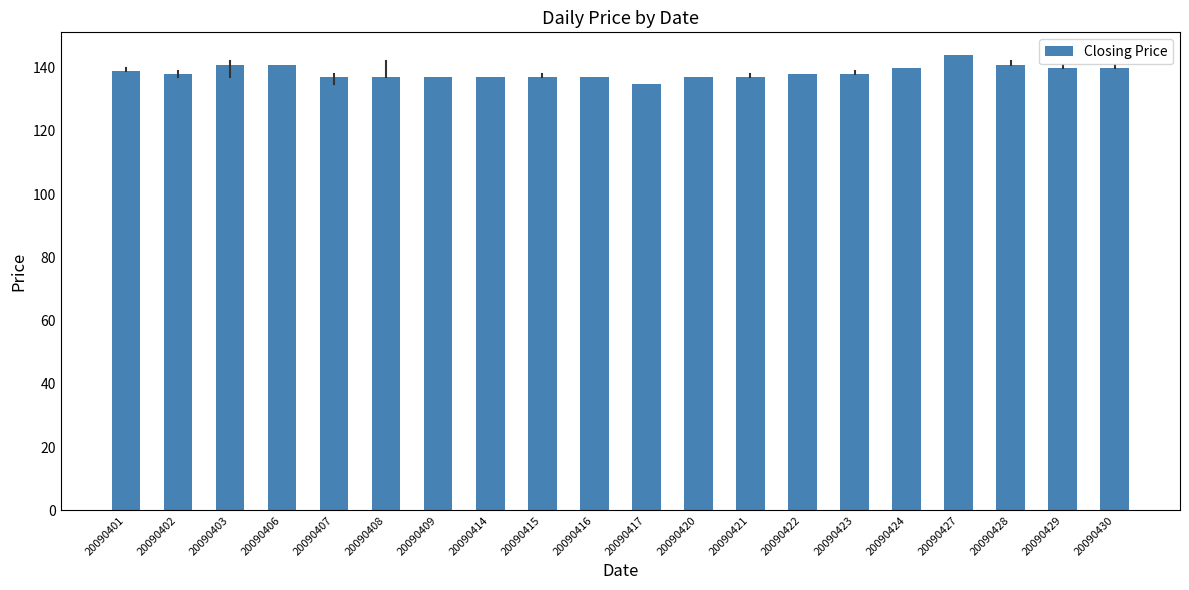

What is the change in value from 20090403 to 20090409?

-4